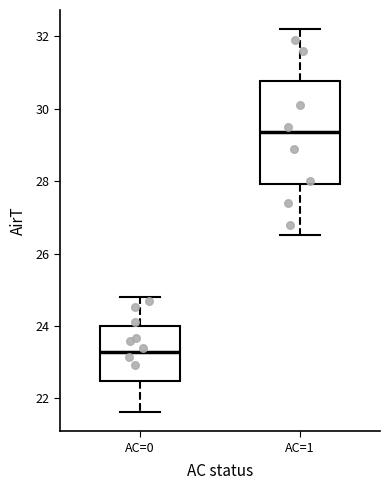

Where does the upper whisker of the box for AC=1 end on the y-axis? The values are not printed on the chart, so give them approximately, as read against the axis.

32.2